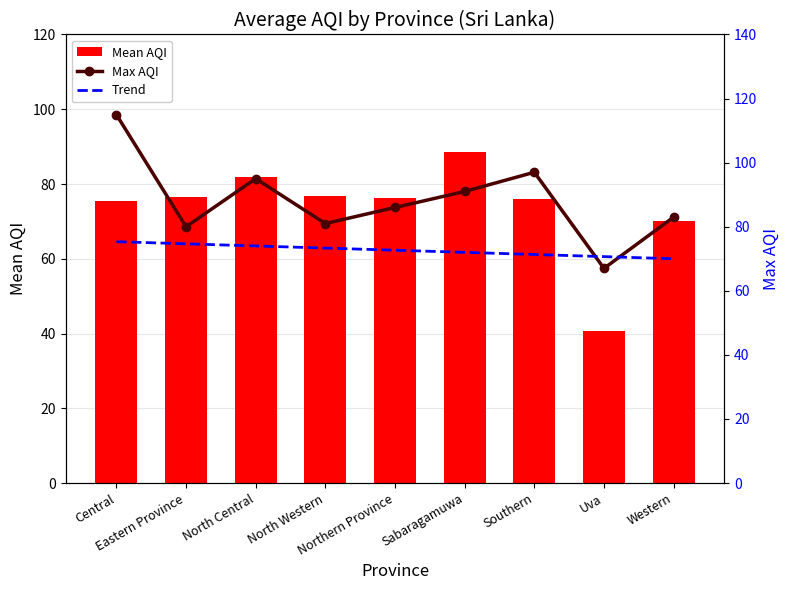

Rank the categories by Trend value from lowest to highest.

Western, Uva, Southern, Sabaragamuwa, Northern Province, North Western, North Central, Eastern Province, Central